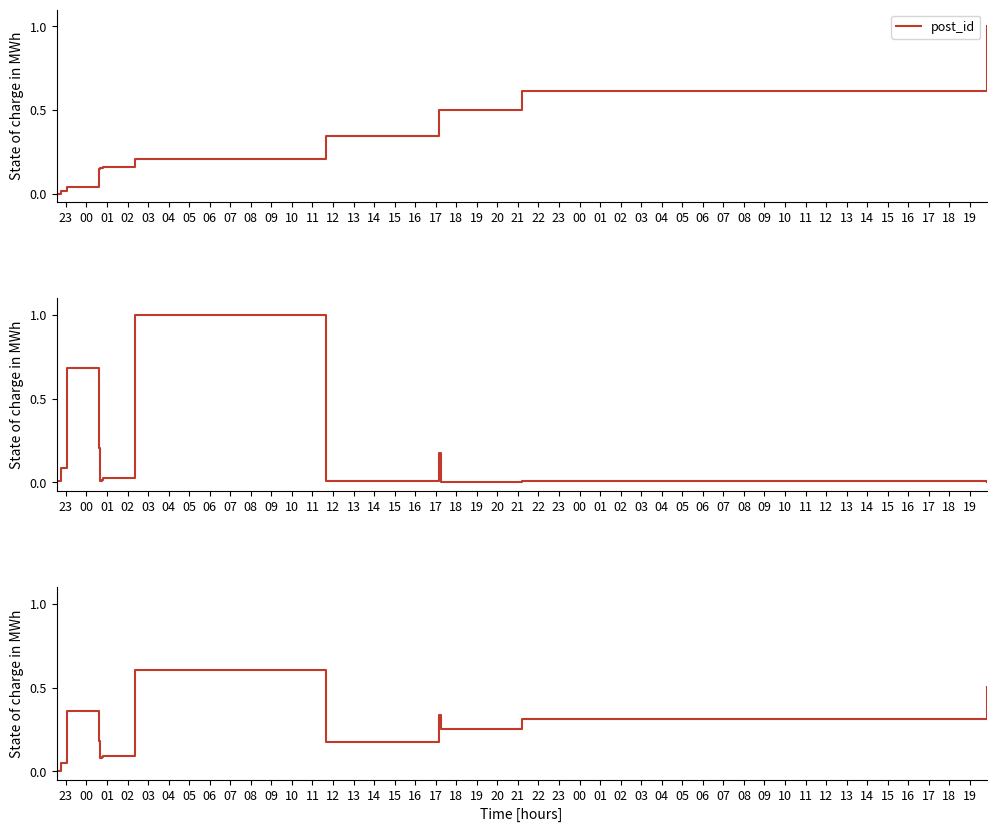

Is it true that combined equals 0.2 at 01?

False